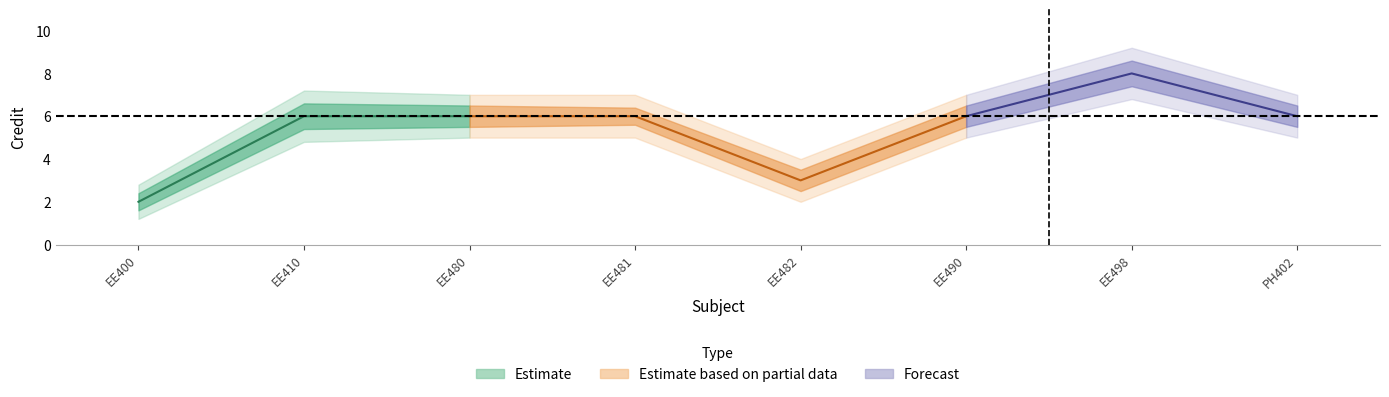

At which category does Credit_outer_upper reach its first local valley?

EE482